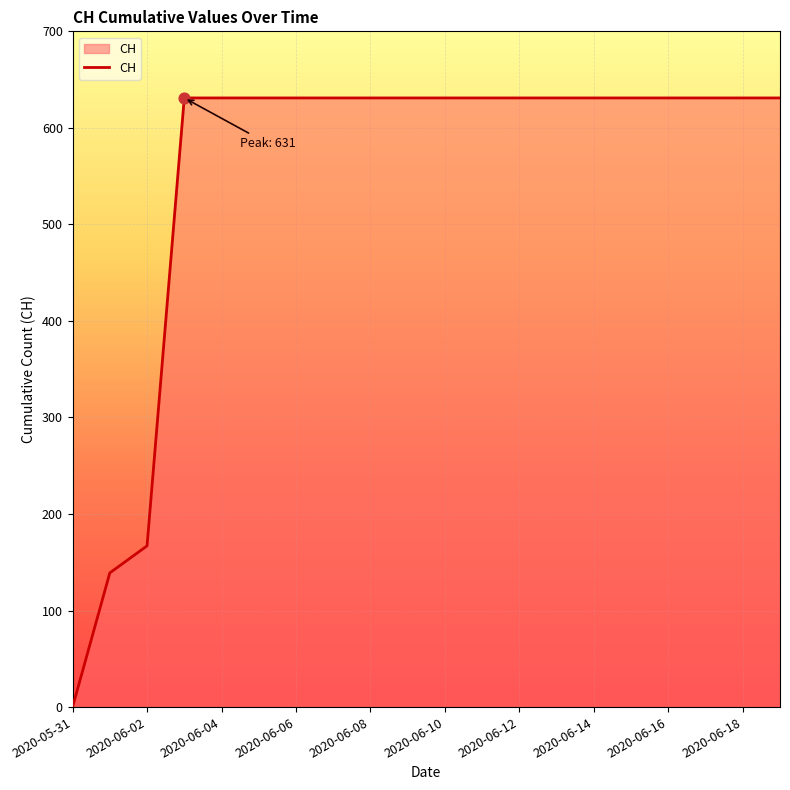

What is the greatest value displayed?

631